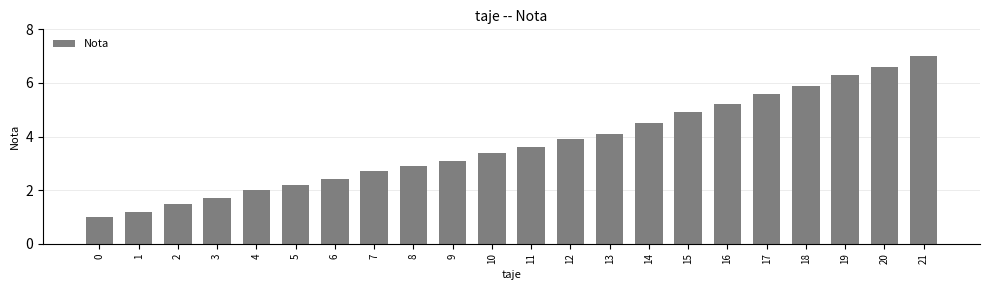

What is the average value?

3.7